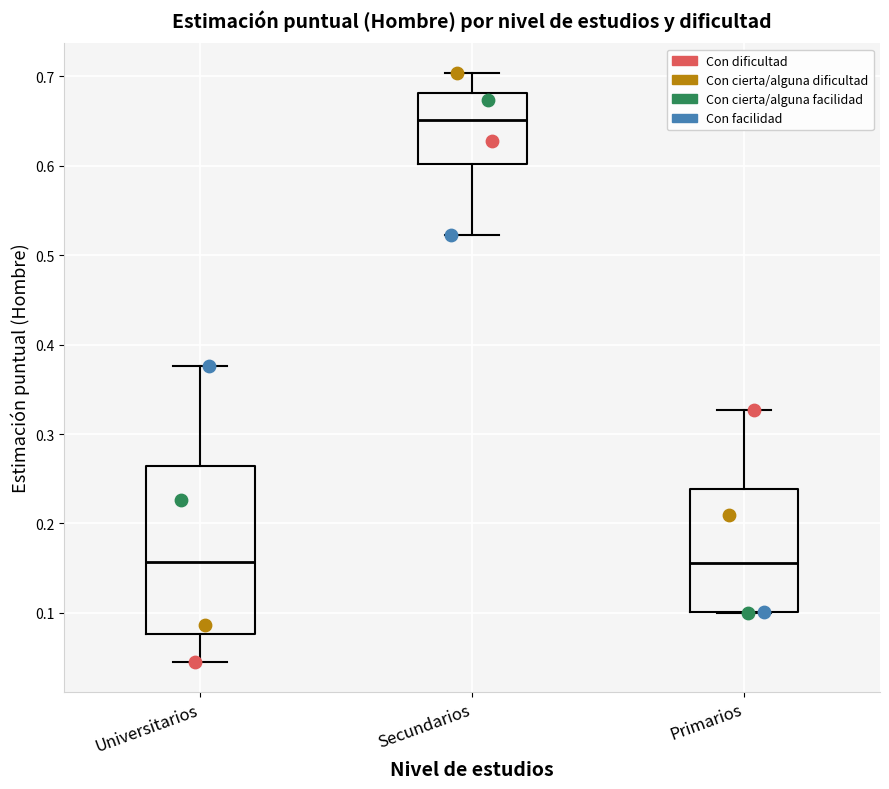

Where does the upper whisker of the box for Secundarios end on the y-axis? The values are not printed on the chart, so give them approximately, as read against the axis.

0.70